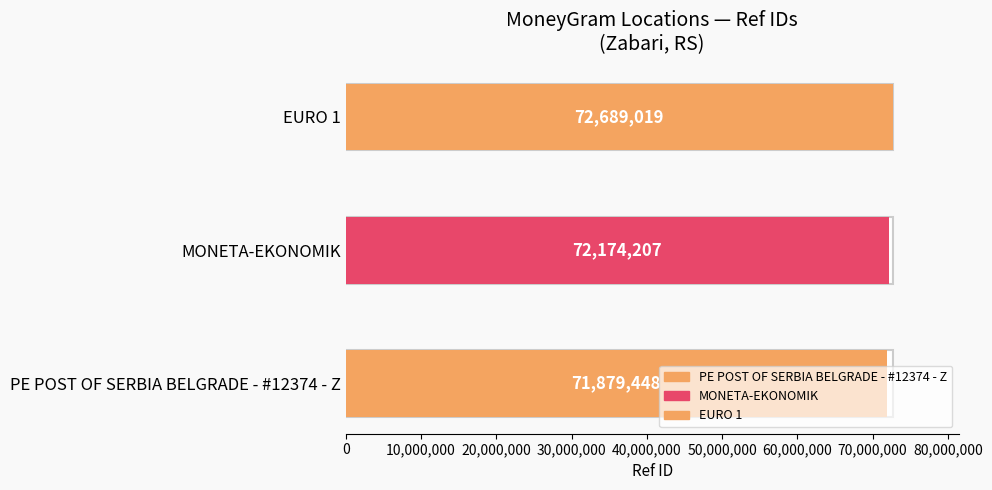

Rank the categories by value from highest to lowest.

EURO 1, MONETA-EKONOMIK, PE POST OF SERBIA BELGRADE - #12374 - Z